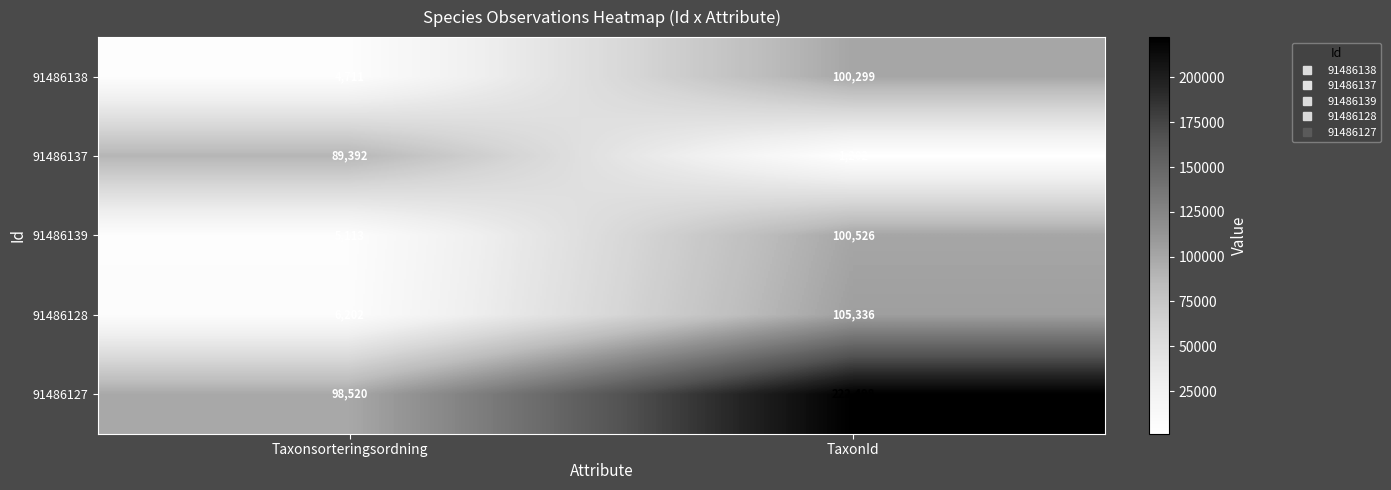

How many series are shown in this chart?

5